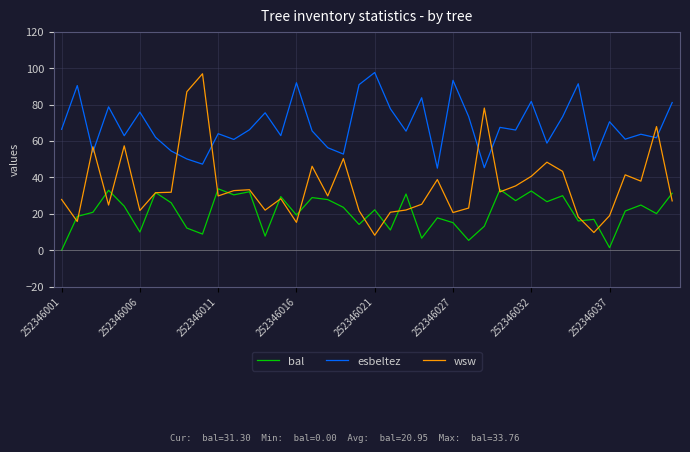

Which series has the largest range (max minus min)?

wsw